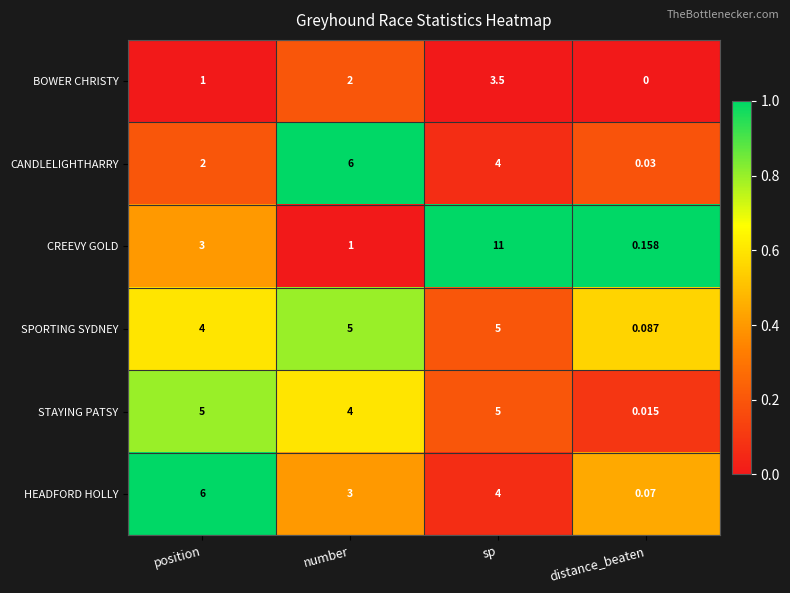

Rank the categories by BOWER CHRISTY value from lowest to highest.

distance_beaten, position, number, sp